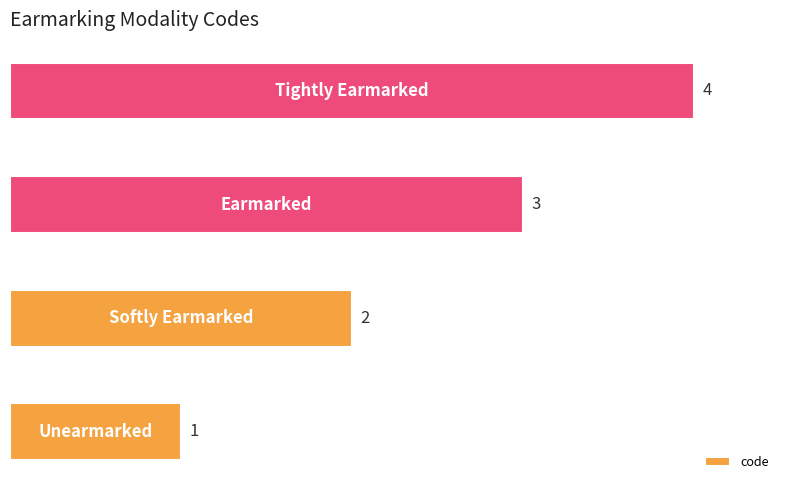

What is the difference between the maximum and minimum values?

3